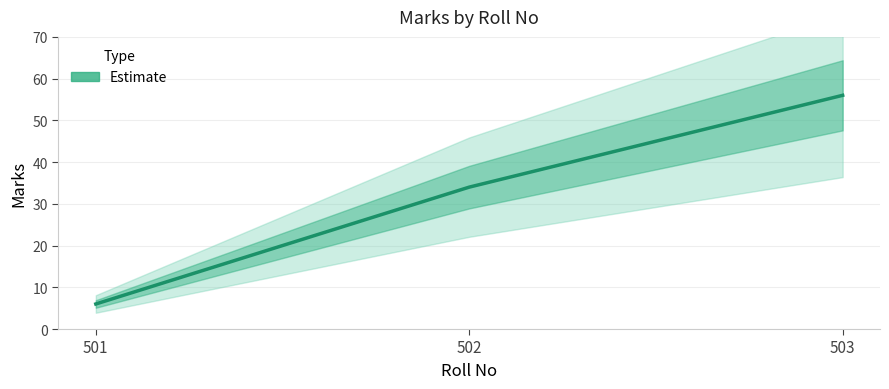

What is the greatest value displayed?

56